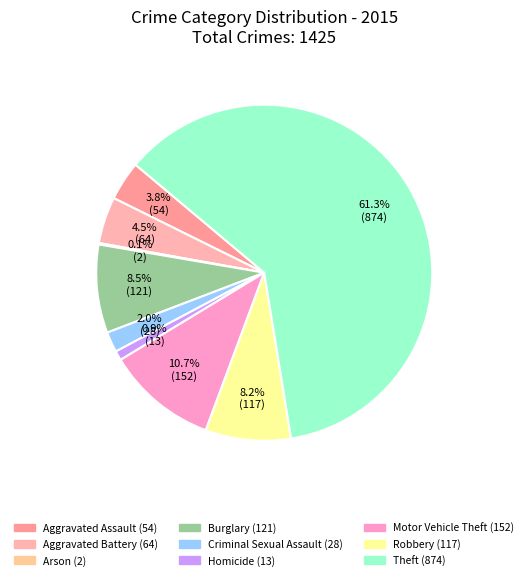

What is the ratio of the value at Robbery to the value at Criminal Sexual Assault?

4.2